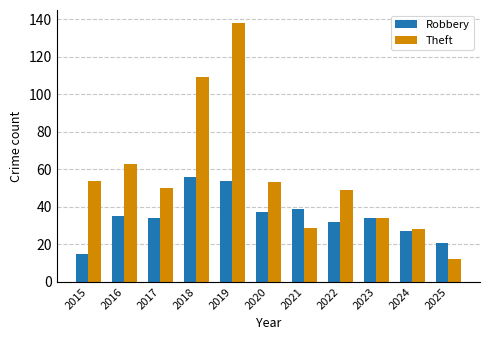

What are all the series names shown in the legend?

Robbery, Theft